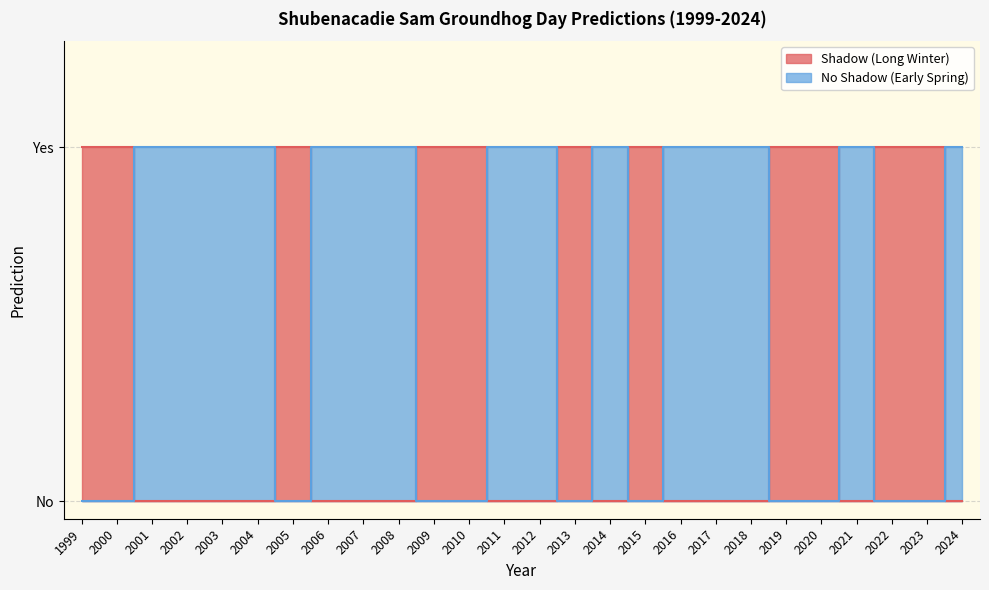

Which series changed the most between 2005 and 2012?

Shadow (Long Winter)